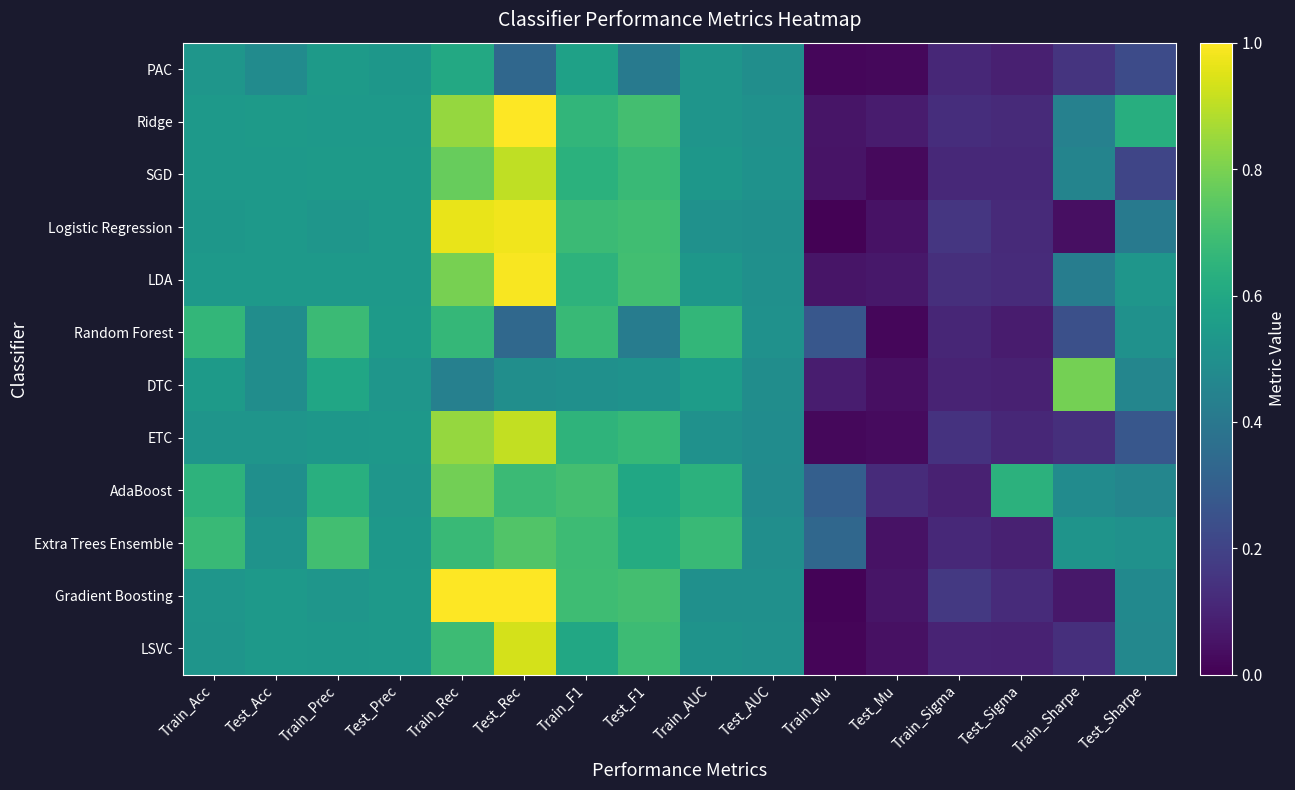

Reading left to right, what are all the values shown in this chart?

PAC: Train_Acc=0.5	Test_Acc=0.5	Train_Prec=0.5	Test_Prec=0.5	Train_Rec=0.6	Test_Rec=0.3	Train_F1=0.6	Test_F1=0.4	Train_AUC=0.5	Test_AUC=0.5	Train_Mu=0.0	Test_Mu=0.0	Train_Sigma=0.1	Test_Sigma=0.1	Train_Sharpe=0.1	Test_Sharpe=0.2
Ridge: Train_Acc=0.5	Test_Acc=0.5	Train_Prec=0.5	Test_Prec=0.5	Train_Rec=0.8	Test_Rec=1.0	Train_F1=0.7	Test_F1=0.7	Train_AUC=0.5	Test_AUC=0.5	Train_Mu=0.1	Test_Mu=0.1	Train_Sigma=0.1	Test_Sigma=0.1	Train_Sharpe=0.4	Test_Sharpe=0.6
SGD: Train_Acc=0.5	Test_Acc=0.5	Train_Prec=0.5	Test_Prec=0.5	Train_Rec=0.8	Test_Rec=0.9	Train_F1=0.6	Test_F1=0.7	Train_AUC=0.5	Test_AUC=0.5	Train_Mu=0.1	Test_Mu=0.0	Train_Sigma=0.1	Test_Sigma=0.1	Train_Sharpe=0.5	Test_Sharpe=0.2
Logistic Regression: Train_Acc=0.5	Test_Acc=0.5	Train_Prec=0.5	Test_Prec=0.5	Train_Rec=1.0	Test_Rec=1.0	Train_F1=0.7	Test_F1=0.7	Train_AUC=0.5	Test_AUC=0.5	Train_Mu=0.0	Test_Mu=0.0	Train_Sigma=0.2	Test_Sigma=0.1	Train_Sharpe=0.0	Test_Sharpe=0.4
LDA: Train_Acc=0.5	Test_Acc=0.5	Train_Prec=0.5	Test_Prec=0.5	Train_Rec=0.8	Test_Rec=1.0	Train_F1=0.6	Test_F1=0.7	Train_AUC=0.5	Test_AUC=0.5	Train_Mu=0.1	Test_Mu=0.1	Train_Sigma=0.1	Test_Sigma=0.1	Train_Sharpe=0.4	Test_Sharpe=0.5
Random Forest: Train_Acc=0.7	Test_Acc=0.5	Train_Prec=0.7	Test_Prec=0.5	Train_Rec=0.7	Test_Rec=0.3	Train_F1=0.7	Test_F1=0.4	Train_AUC=0.7	Test_AUC=0.5	Train_Mu=0.3	Test_Mu=0.0	Train_Sigma=0.1	Test_Sigma=0.1	Train_Sharpe=0.2	Test_Sharpe=0.5
DTC: Train_Acc=0.5	Test_Acc=0.5	Train_Prec=0.6	Test_Prec=0.5	Train_Rec=0.4	Test_Rec=0.5	Train_F1=0.5	Test_F1=0.5	Train_AUC=0.6	Test_AUC=0.5	Train_Mu=0.1	Test_Mu=0.0	Train_Sigma=0.1	Test_Sigma=0.1	Train_Sharpe=0.8	Test_Sharpe=0.5
ETC: Train_Acc=0.5	Test_Acc=0.5	Train_Prec=0.5	Test_Prec=0.5	Train_Rec=0.8	Test_Rec=0.9	Train_F1=0.6	Test_F1=0.7	Train_AUC=0.5	Test_AUC=0.5	Train_Mu=0.0	Test_Mu=0.0	Train_Sigma=0.1	Test_Sigma=0.1	Train_Sharpe=0.1	Test_Sharpe=0.3
AdaBoost: Train_Acc=0.6	Test_Acc=0.5	Train_Prec=0.6	Test_Prec=0.5	Train_Rec=0.8	Test_Rec=0.7	Train_F1=0.7	Test_F1=0.6	Train_AUC=0.6	Test_AUC=0.5	Train_Mu=0.3	Test_Mu=0.1	Train_Sigma=0.1	Test_Sigma=0.6	Train_Sharpe=0.5	Test_Sharpe=0.5
Extra Trees Ensemble: Train_Acc=0.7	Test_Acc=0.5	Train_Prec=0.7	Test_Prec=0.5	Train_Rec=0.7	Test_Rec=0.7	Train_F1=0.7	Test_F1=0.6	Train_AUC=0.7	Test_AUC=0.5	Train_Mu=0.3	Test_Mu=0.0	Train_Sigma=0.1	Test_Sigma=0.1	Train_Sharpe=0.5	Test_Sharpe=0.5
Gradient Boosting: Train_Acc=0.5	Test_Acc=0.5	Train_Prec=0.5	Test_Prec=0.5	Train_Rec=1.0	Test_Rec=1.0	Train_F1=0.7	Test_F1=0.7	Train_AUC=0.5	Test_AUC=0.5	Train_Mu=0.0	Test_Mu=0.1	Train_Sigma=0.2	Test_Sigma=0.1	Train_Sharpe=0.1	Test_Sharpe=0.5
LSVC: Train_Acc=0.5	Test_Acc=0.5	Train_Prec=0.5	Test_Prec=0.5	Train_Rec=0.7	Test_Rec=0.9	Train_F1=0.6	Test_F1=0.7	Train_AUC=0.5	Test_AUC=0.5	Train_Mu=0.0	Test_Mu=0.0	Train_Sigma=0.1	Test_Sigma=0.1	Train_Sharpe=0.1	Test_Sharpe=0.5